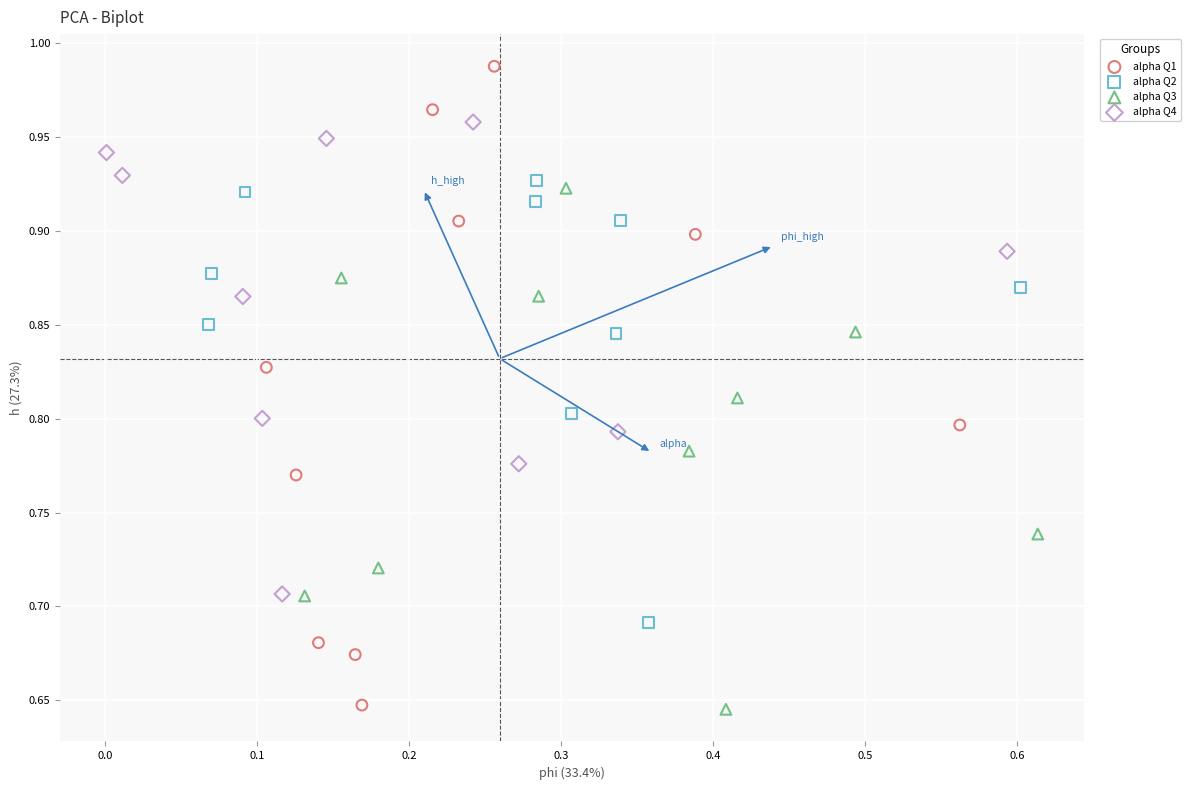

Which series has the largest Y range (max minus min)?

alpha Q1